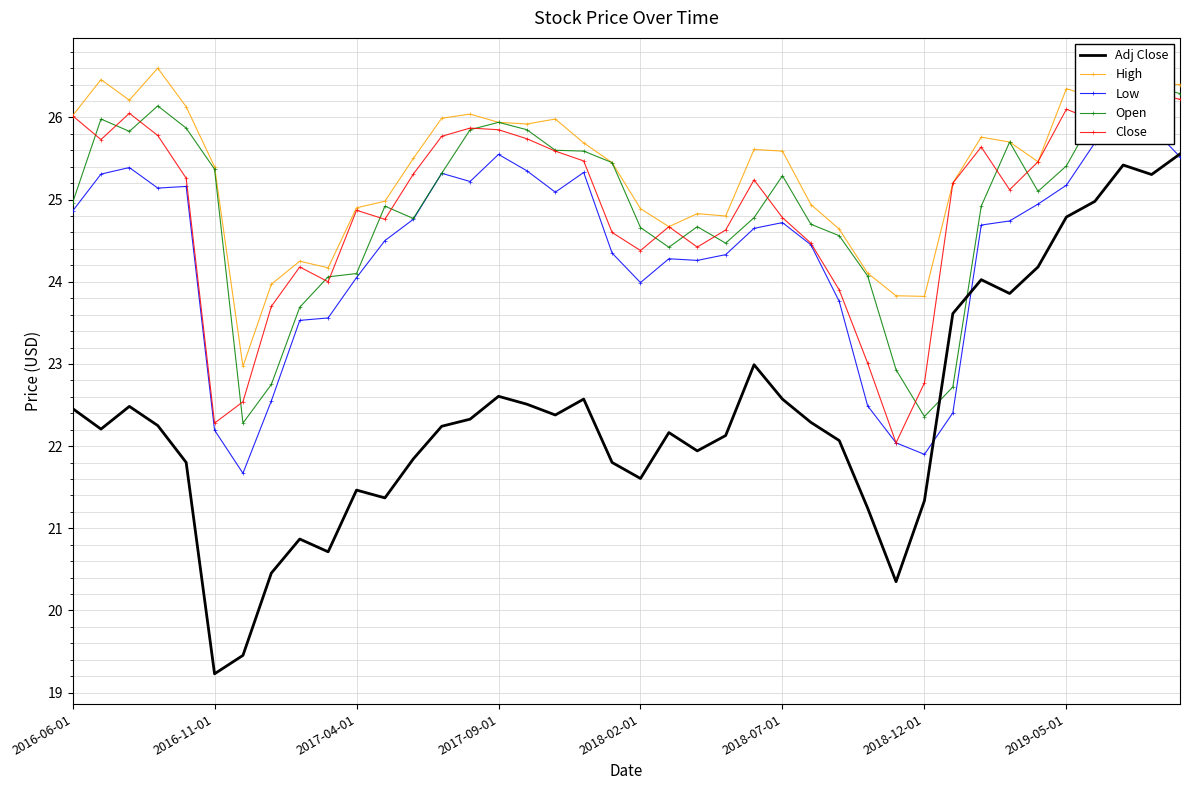

What is the minimum value for High?

23.0